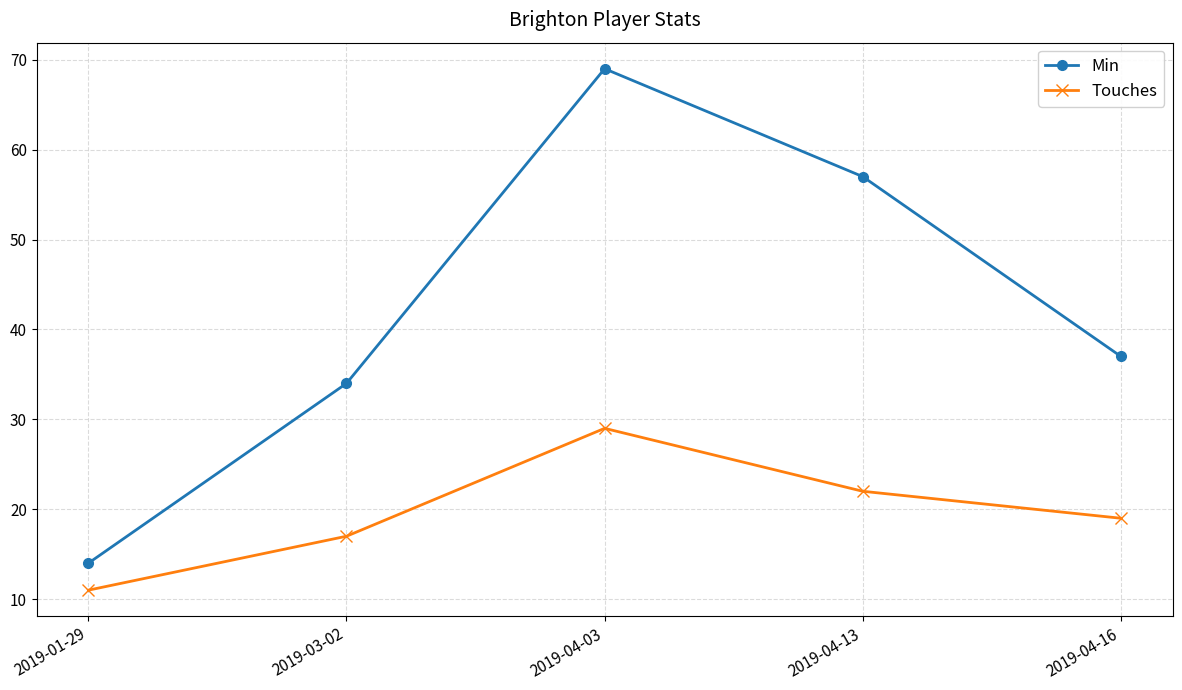

True or false: Touches and Min intersect in this chart.

False